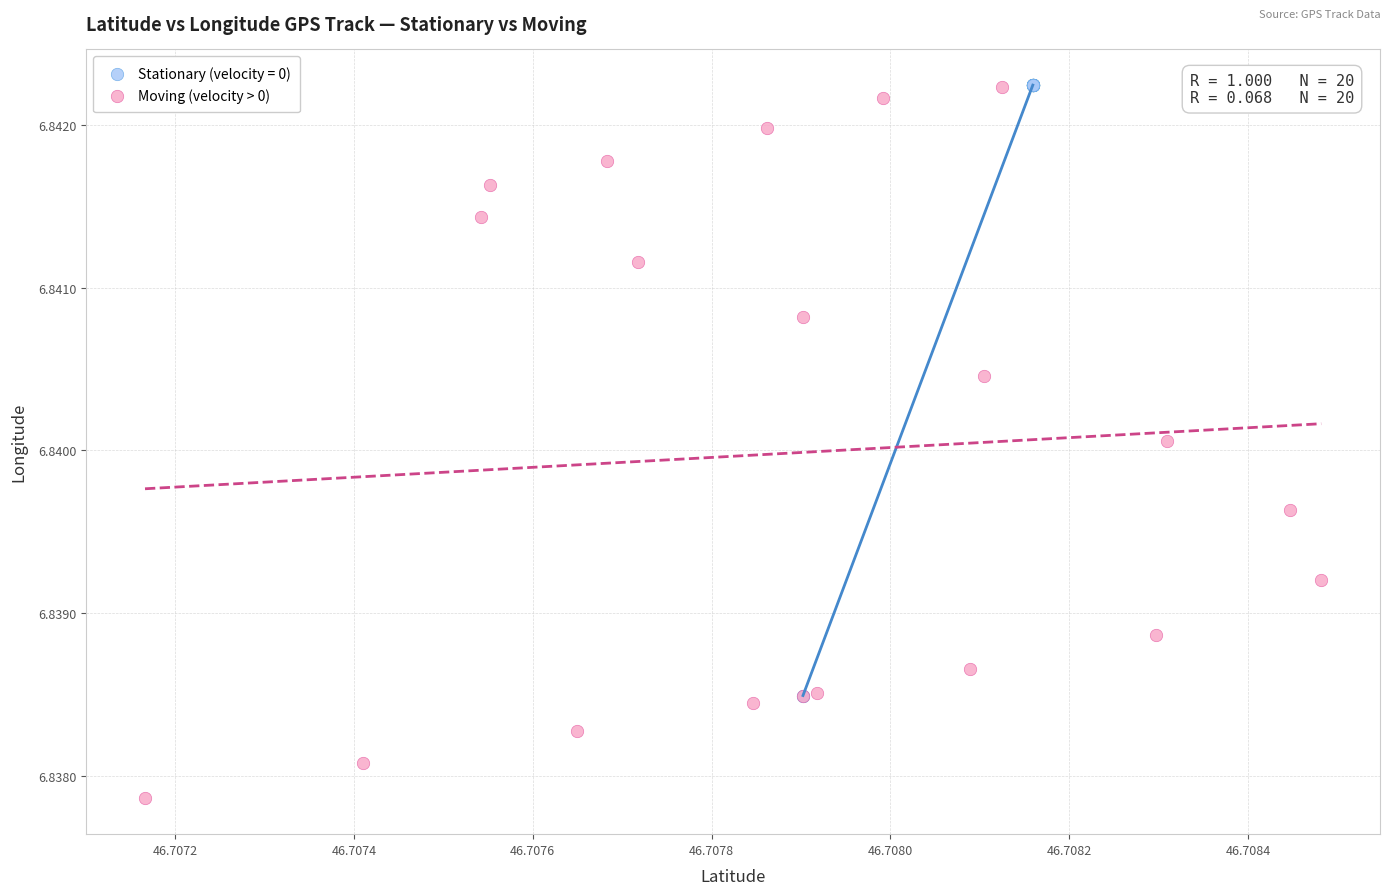

Which series has the widest spread of Y values?

Moving (velocity > 0)